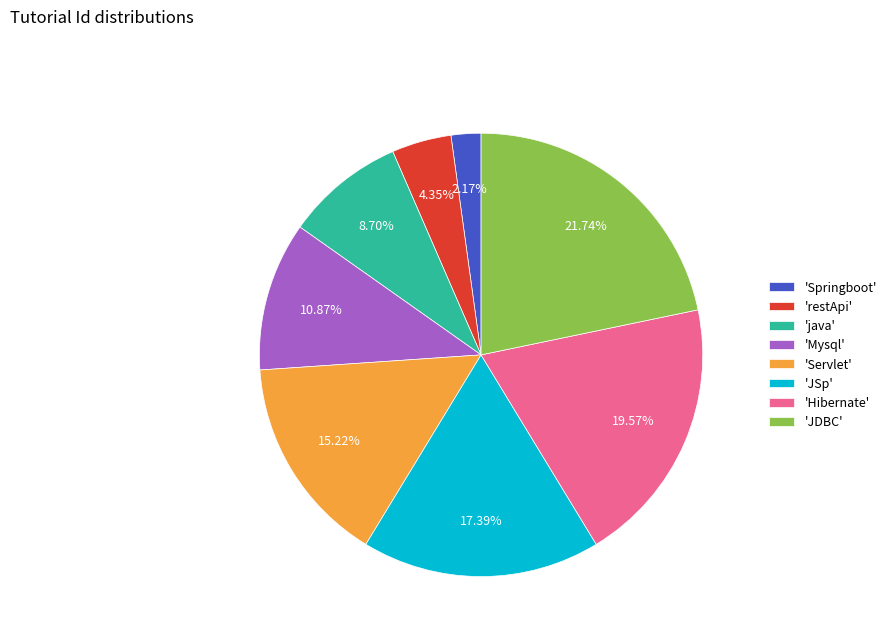

To the nearest percent, what is the average slice percentage?

12%